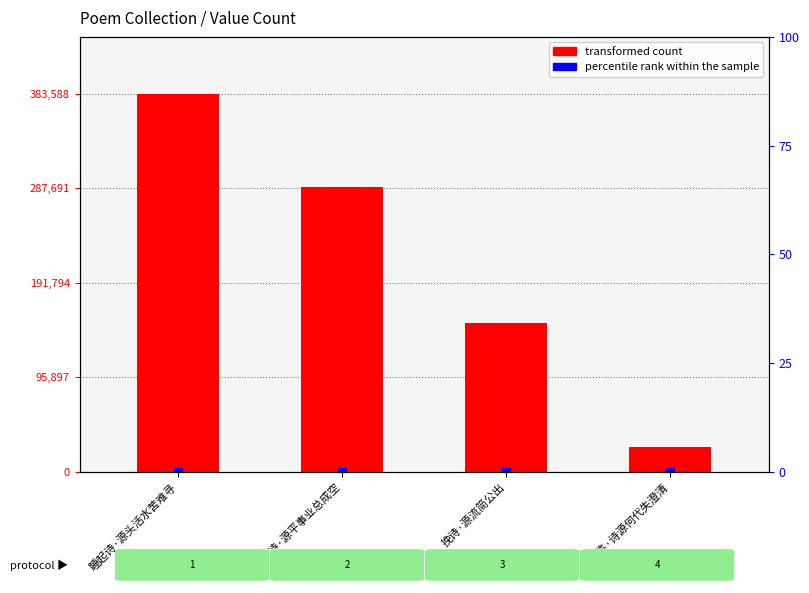

Rank the categories by value from highest to lowest.

睡起诗·源头活水苦难寻, 东游杂诗·源平事业总成空, 挽诗·源流简公出, 题后集·诗源何代失澄清